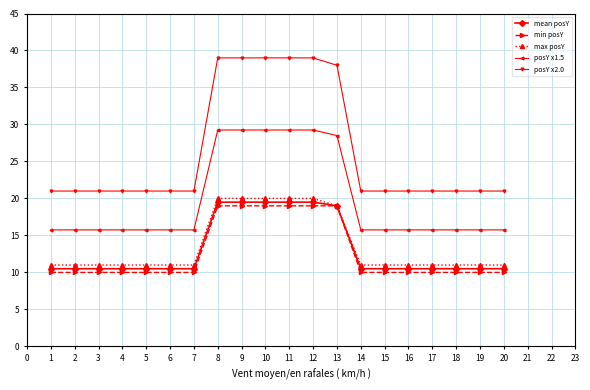

Which series has the widest spread of values?

posY x2.0